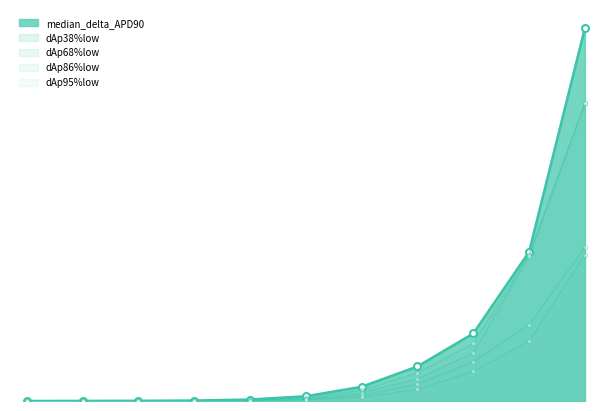

Does the chart display data point markers on the line(s)?

Yes